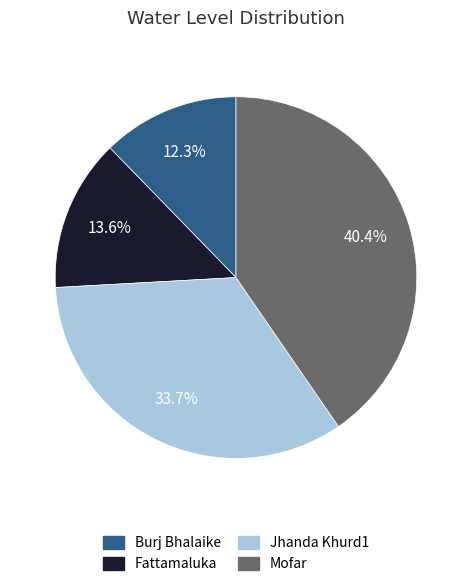

Rank the categories by value from highest to lowest.

Mofar, Jhanda Khurd1, Fattamaluka, Burj Bhalaike